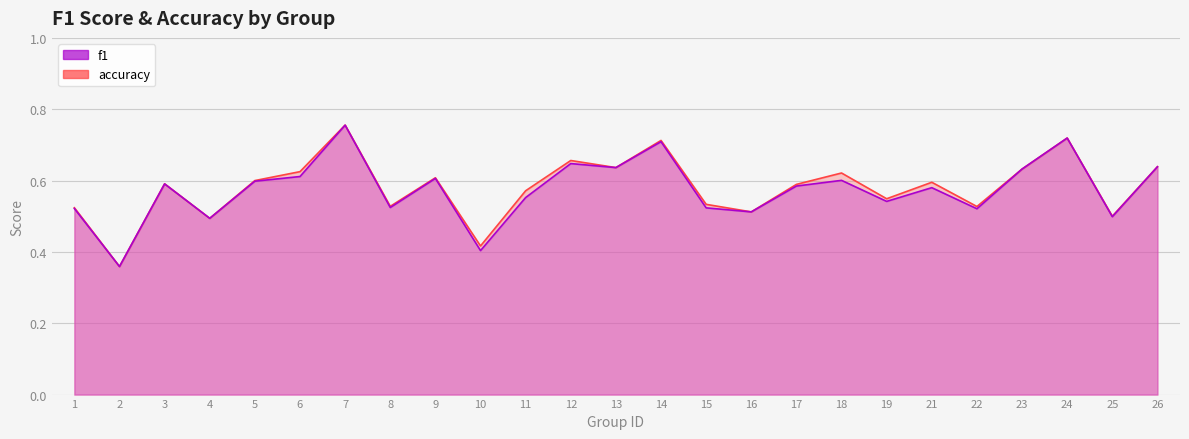

Where is f1 nearest to the value 0?

2